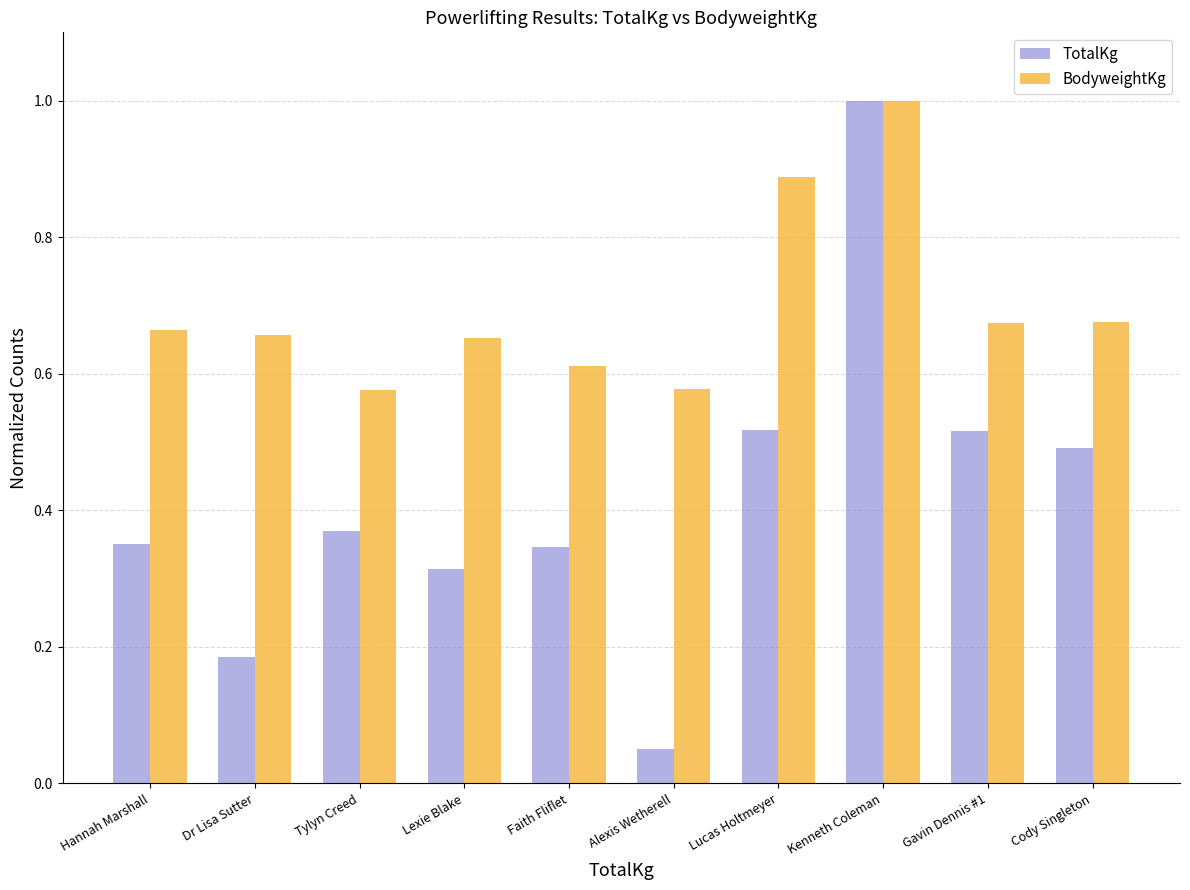

Which category has the highest value in the BodyweightKg series?

Kenneth Coleman